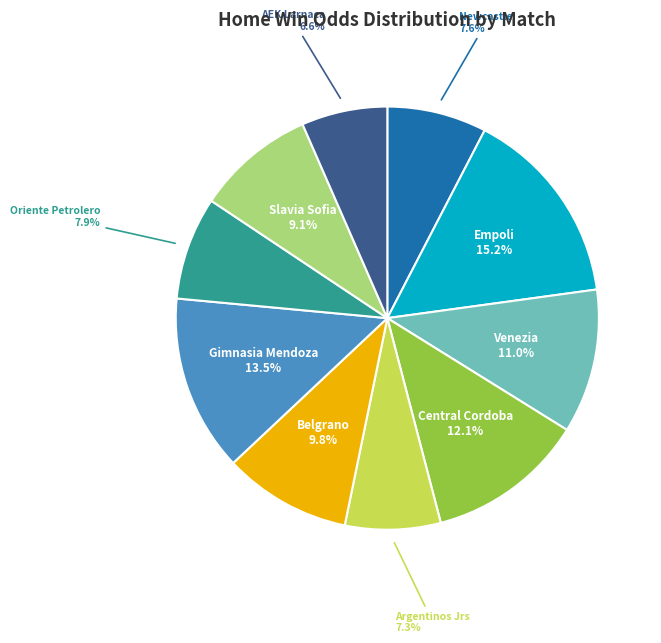

How many segments does this pie chart have?

10